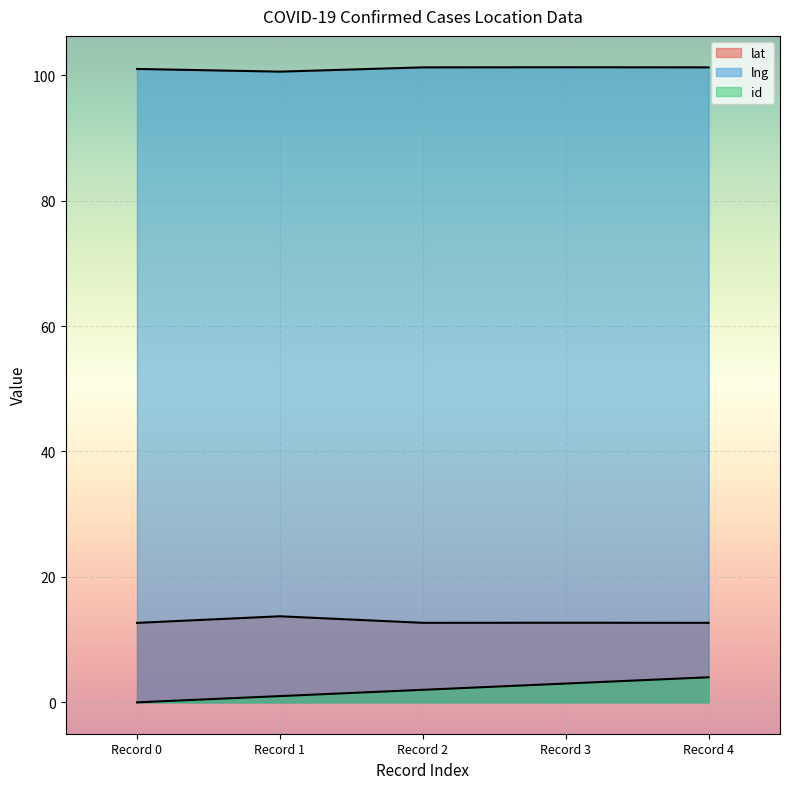

Rank the series at 2020-07-10 from lowest to highest value.

id, lat, lng